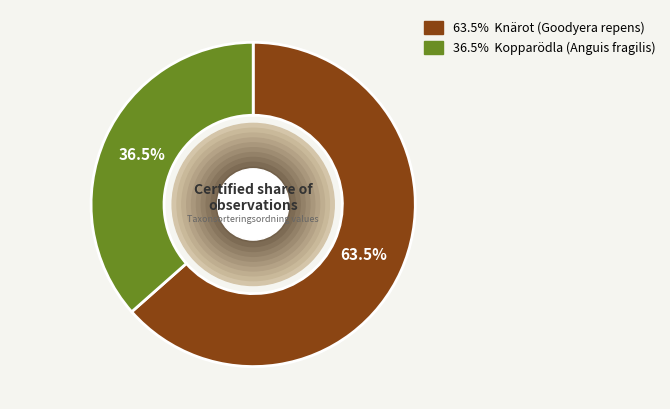

Is there any slice that represents more than half of the pie?

Yes